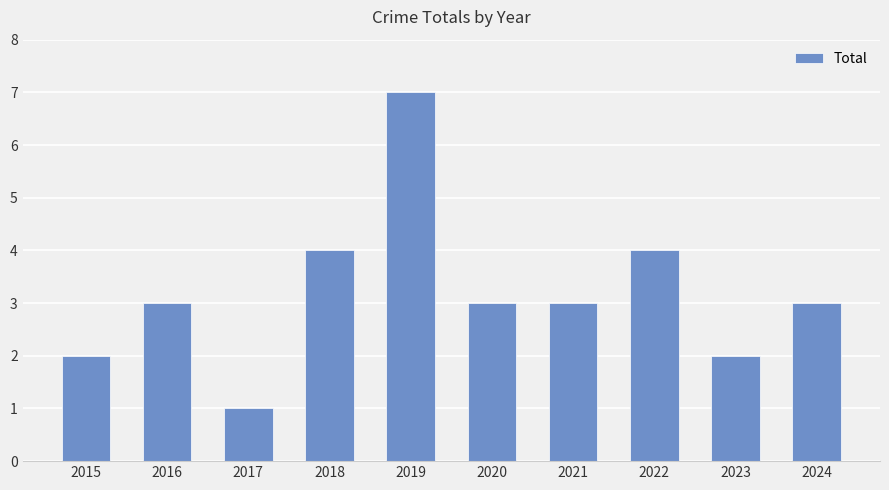

Which label corresponds to the largest value in the chart?

2019